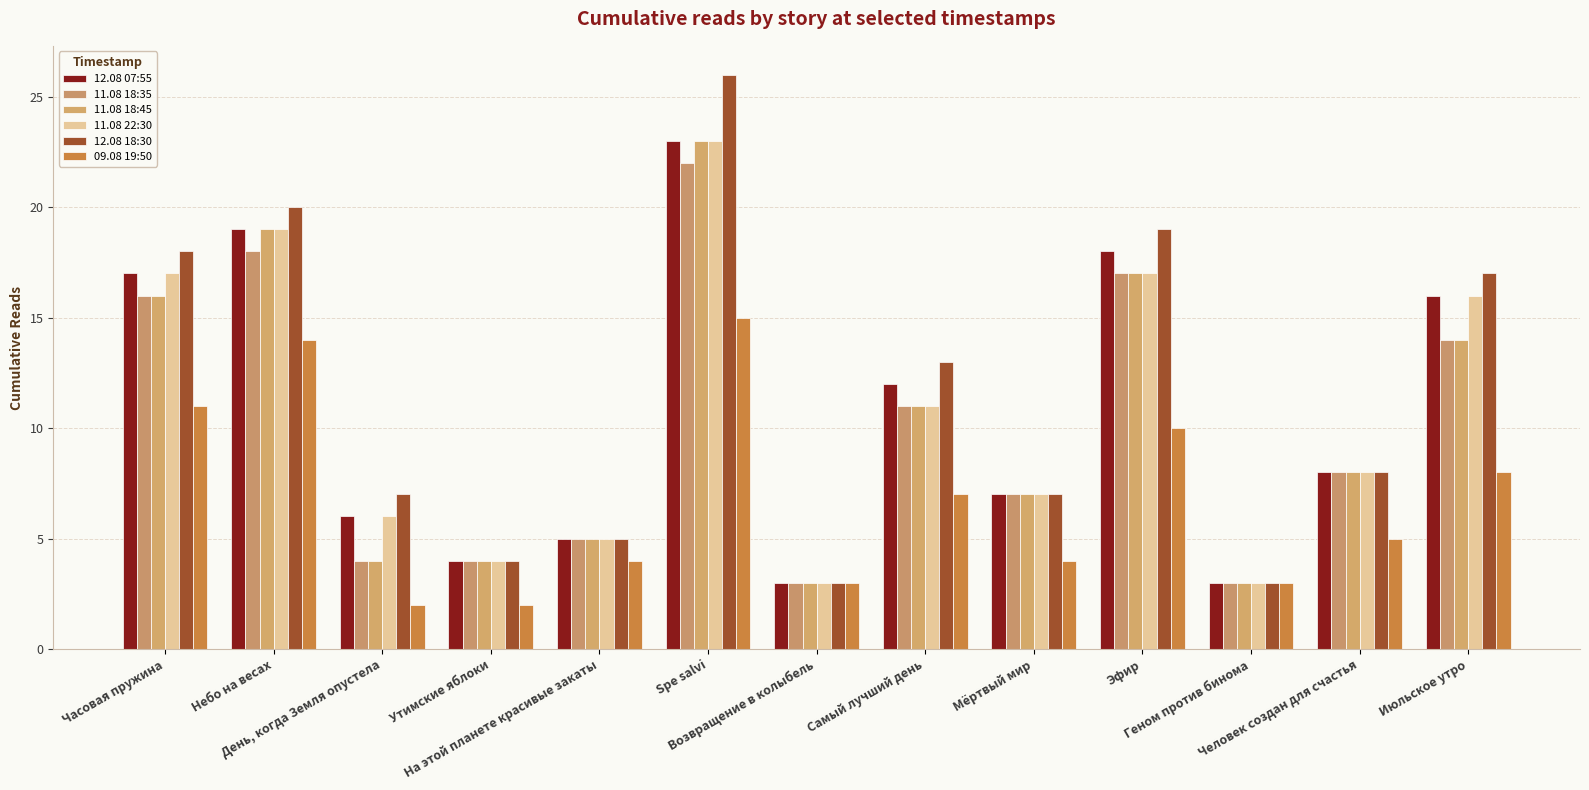

True or false: 11.08 22:30 has a value of 5 at Возвращение в колыбель.

False